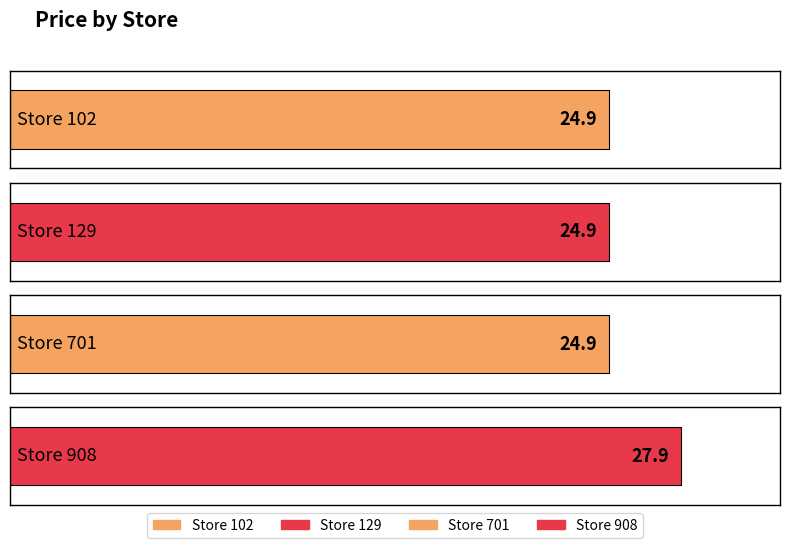

How many bars are there in total?

4